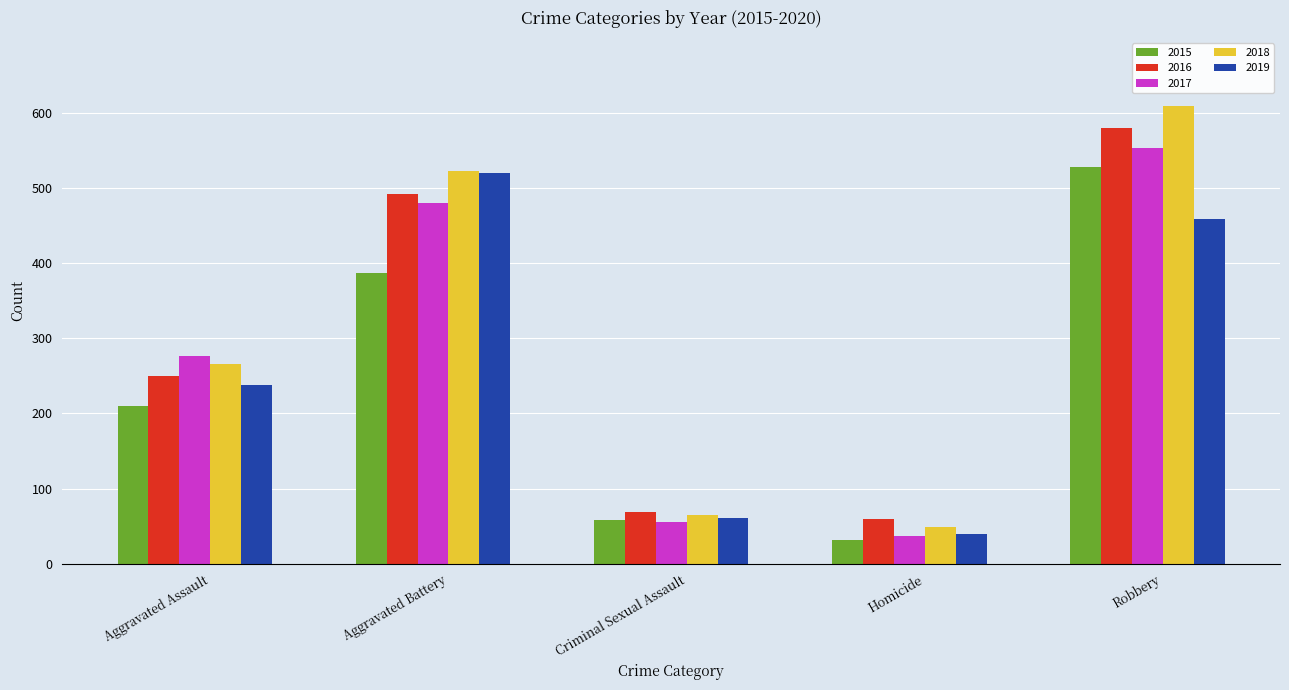

Reading left to right, list all the values displayed in this chart.

2015: Aggravated Assault=210	Aggravated Battery=387	Criminal Sexual Assault=58	Homicide=32	Robbery=527
2016: Aggravated Assault=250	Aggravated Battery=491	Criminal Sexual Assault=69	Homicide=59	Robbery=579
2017: Aggravated Assault=276	Aggravated Battery=480	Criminal Sexual Assault=55	Homicide=37	Robbery=553
2018: Aggravated Assault=265	Aggravated Battery=522	Criminal Sexual Assault=65	Homicide=49	Robbery=608
2019: Aggravated Assault=238	Aggravated Battery=520	Criminal Sexual Assault=61	Homicide=40	Robbery=458